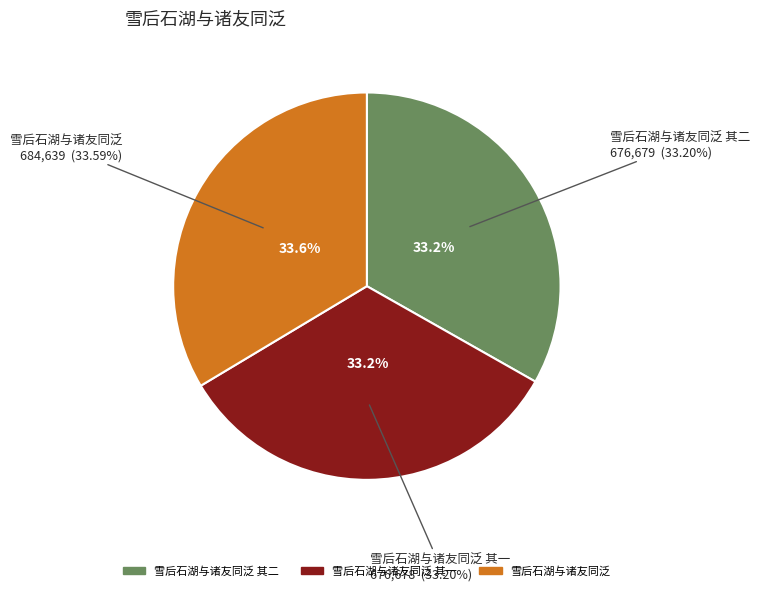

Which slice is the largest?

雪后石湖与诸友同泛